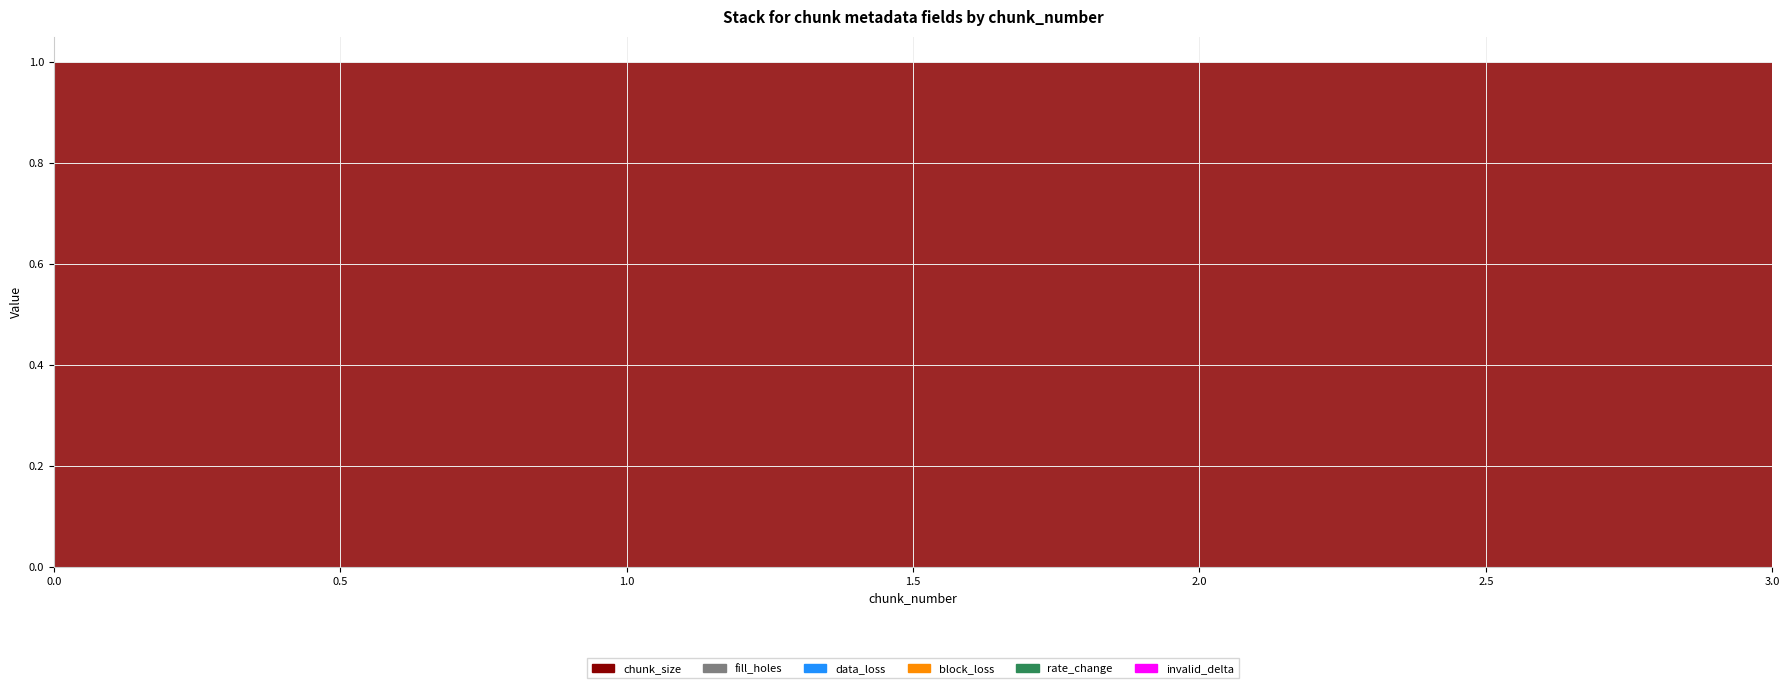

Is the value of data_loss at 2 greater than the value of chunk_size at 3?

No